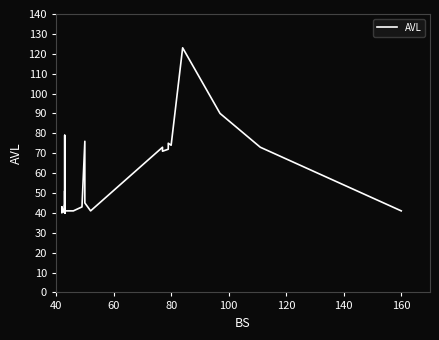

Is it true that the value at 19 is 25?

False